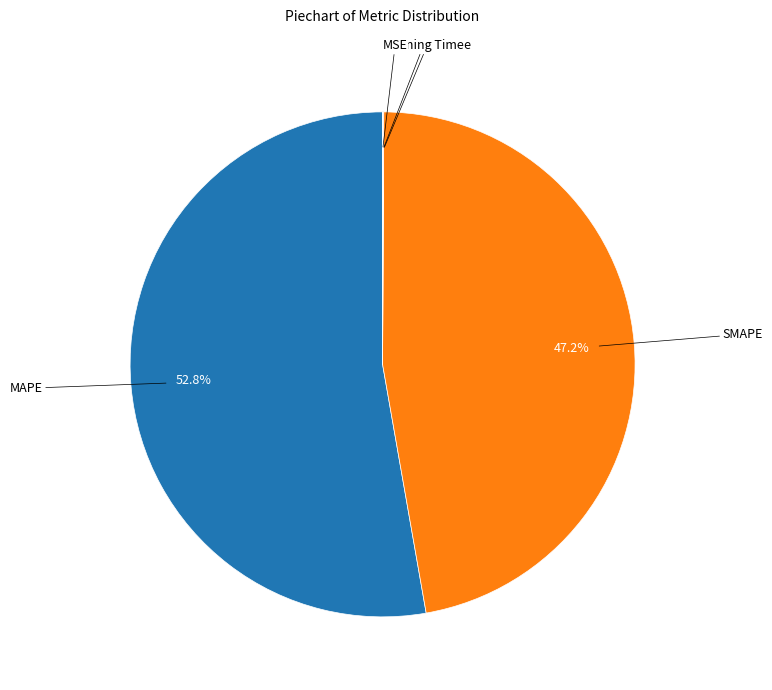

Does SMAPE represent more than half of the total?

No